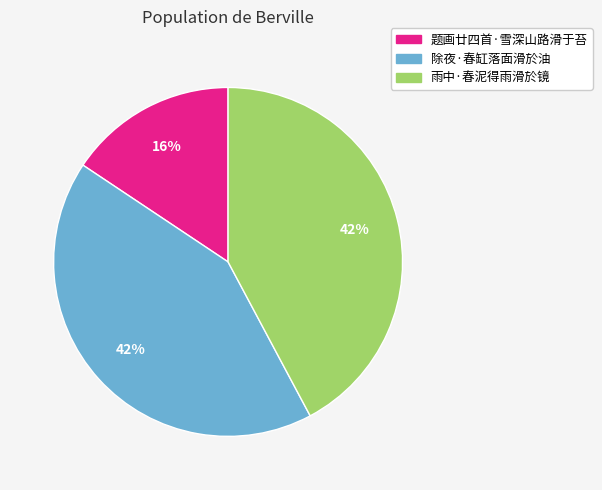

To the nearest percent, what is the combined percentage of 除夜·春缸落面滑於油 and 题画廿四首·雪深山路滑于苔?

58%